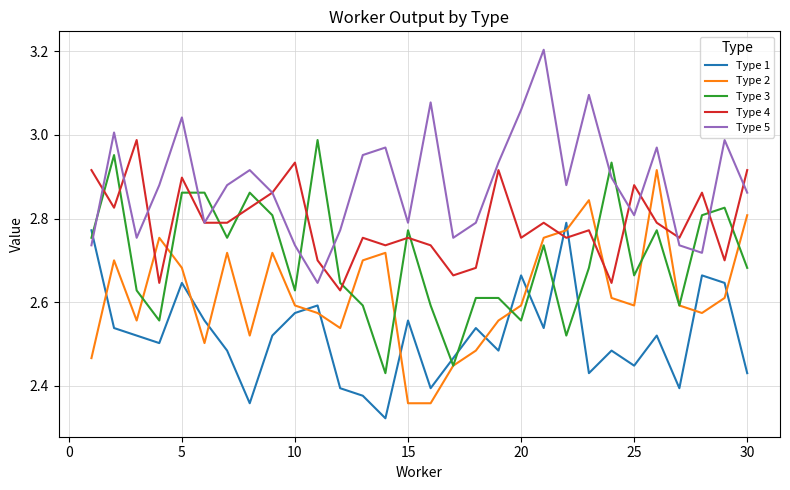

Which series ends up on top after the final intersection of Type 1 and Type 3?

Type 3